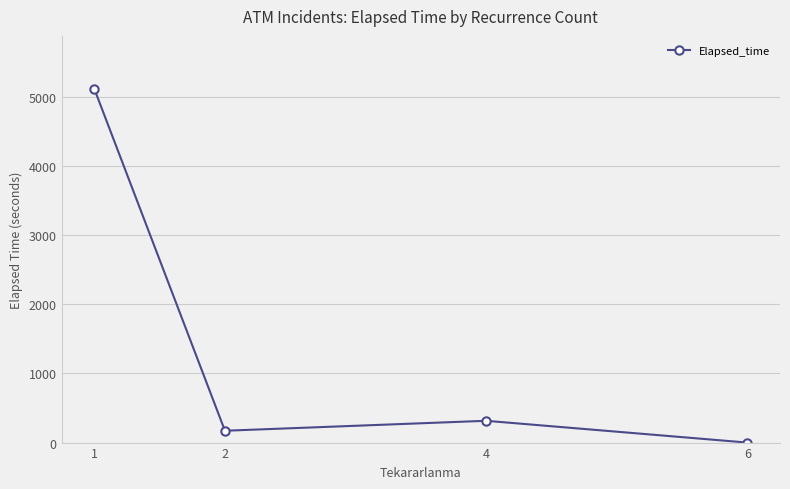

At which category does the chart reach its minimum across all series?

6